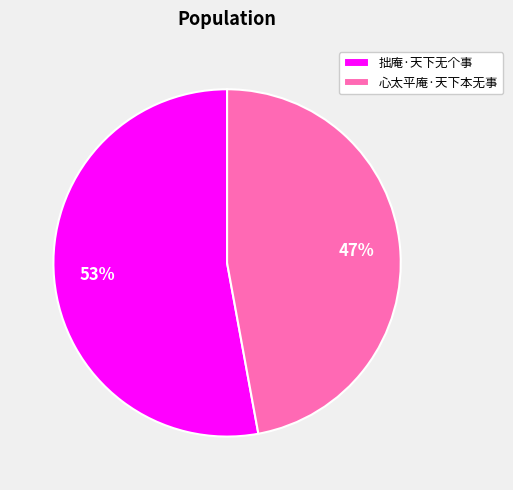

What is the majority slice?

拙庵·天下无个事